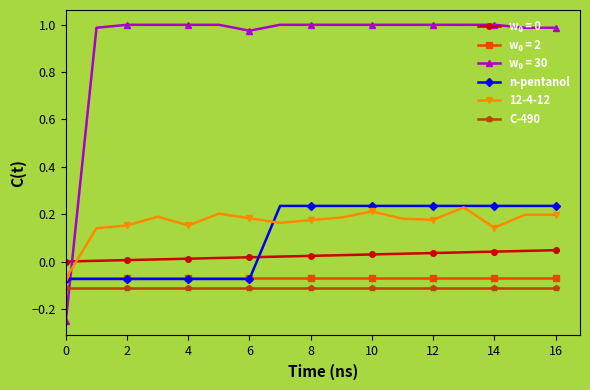

True or false: n-pentanol and C-490 cross at least once.

False